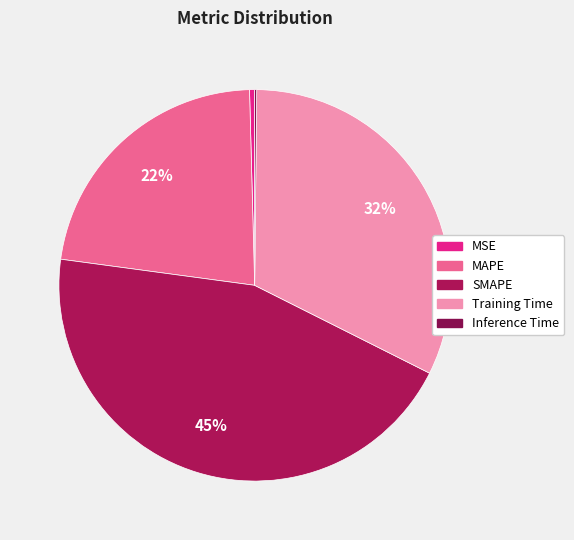

Rank the categories by value from highest to lowest.

SMAPE, Training Time, MAPE, MSE, Inference Time